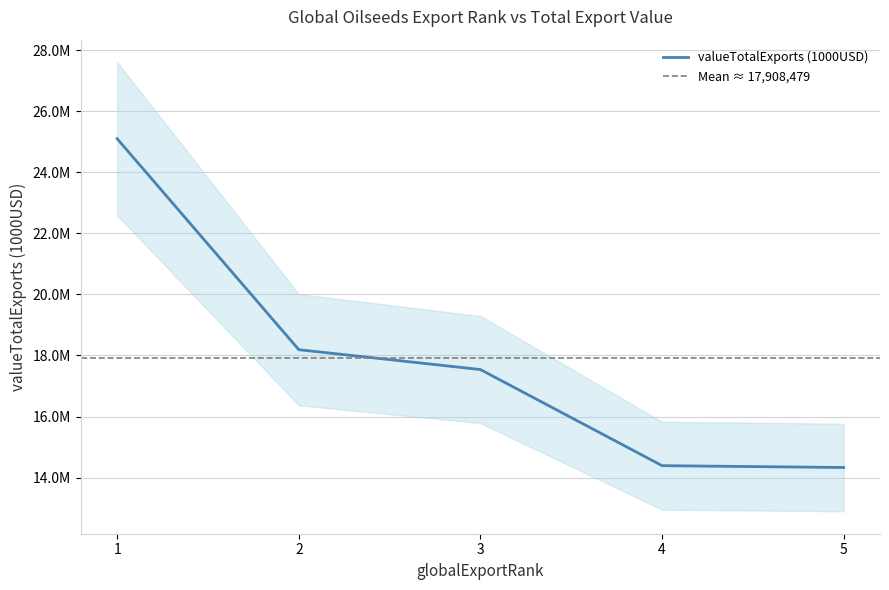

What is the average value?

17908479.4